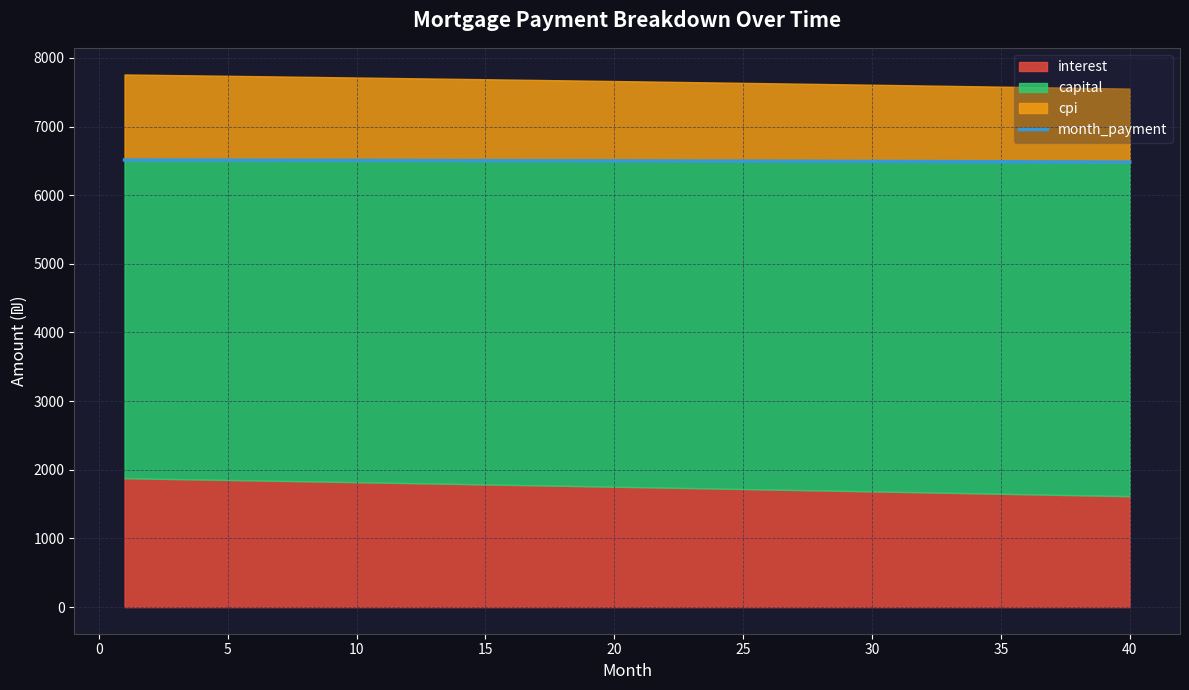

Reading left to right, what are all the values shown in this chart?

6512.8	6512.2	6511.6	6511.0	6510.4	6509.8	6509.2	6508.6	6507.9	6507.3	6506.6	6505.9	6505.2	6504.6	6503.8	6503.1	6502.4	6501.6	6500.9	6500.1	6499.3	6498.5	6497.7	6496.9	6496.0	6495.2	6494.3	6493.5	6492.6	6491.7	6490.8	6489.9	6488.9	6488.0	6487.0	6486.0	6485.1	6484.1	6483.1	6482.0